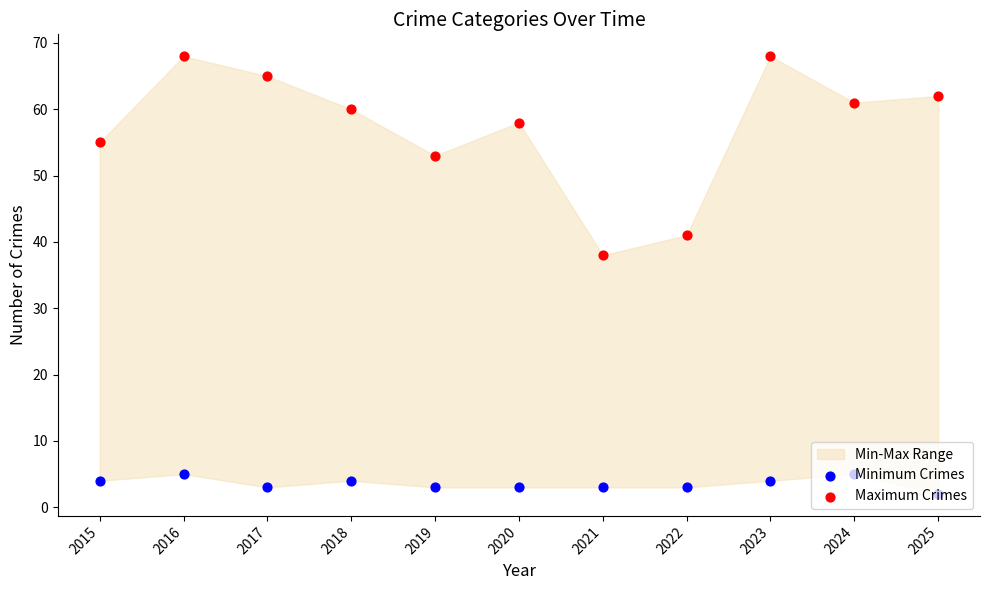

Which series has the largest Y range (max minus min)?

Maximum Crimes